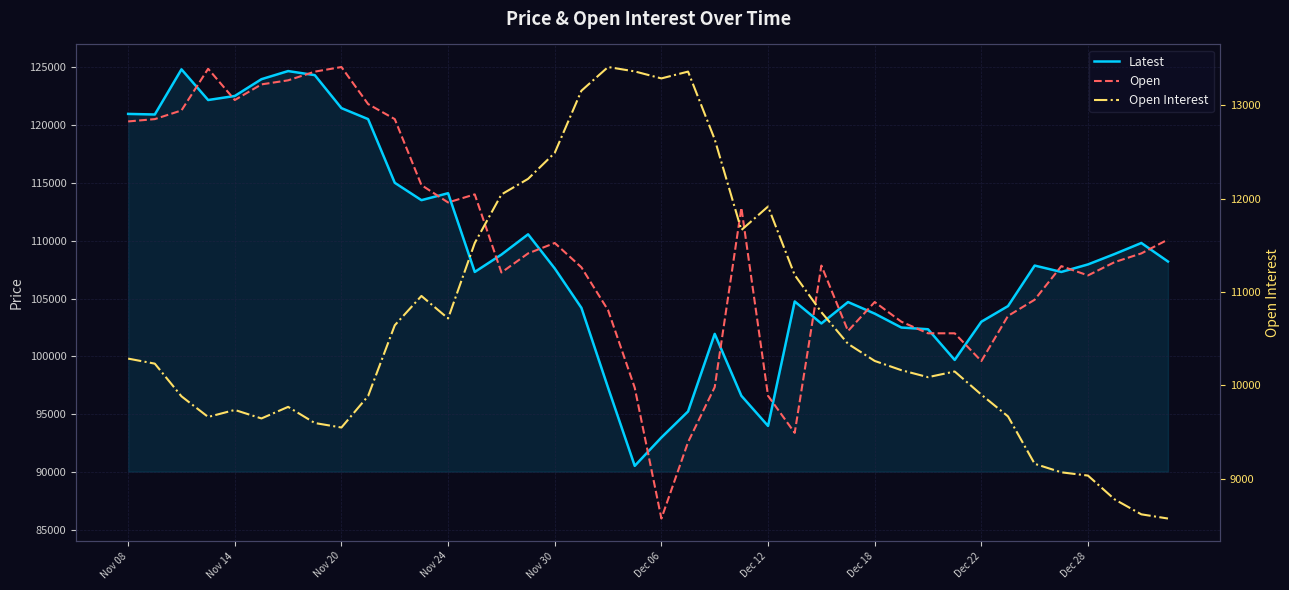

What position from the left is 15?

16